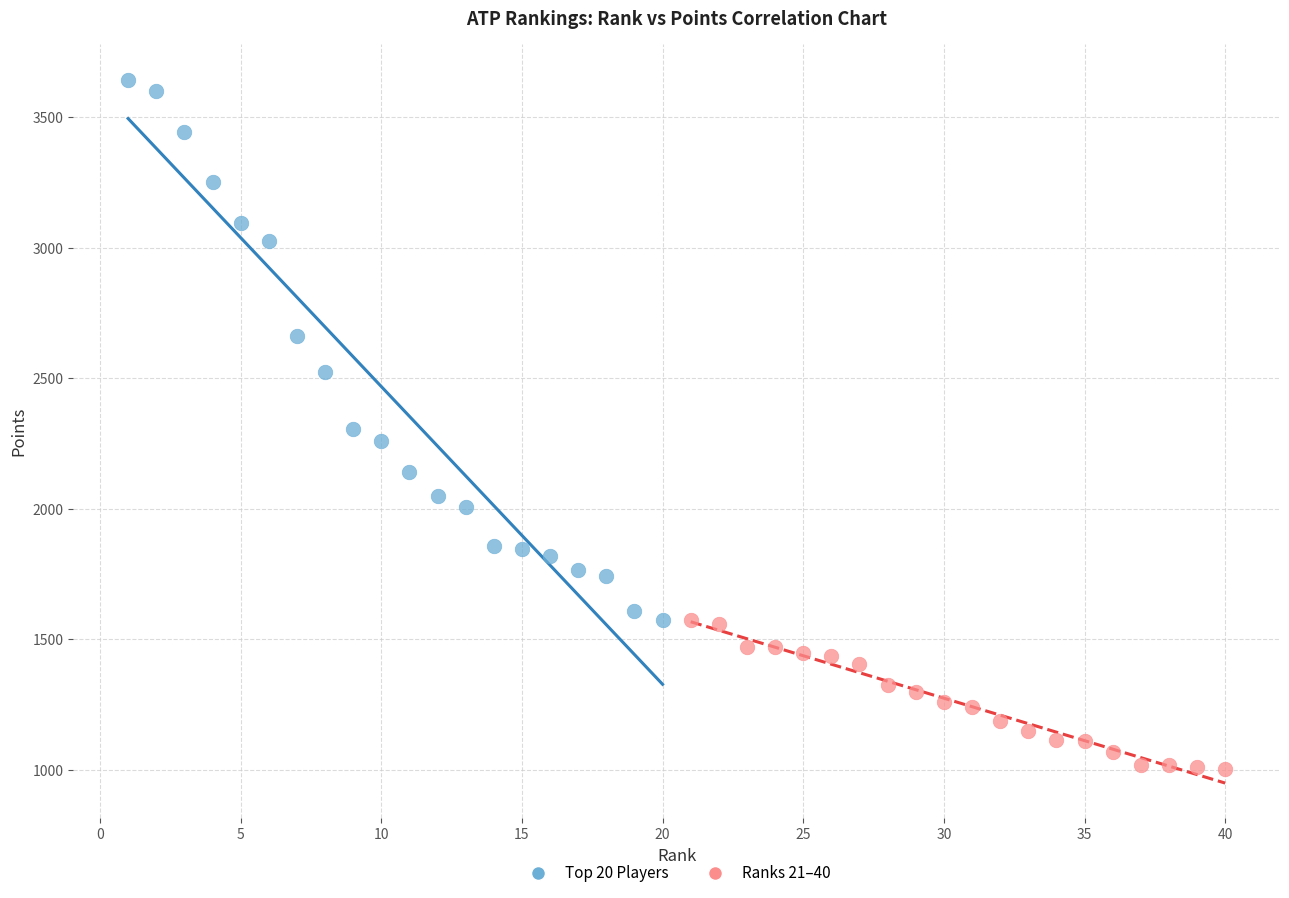

Which series reaches the minimum Y coordinate?

Ranks 21–40